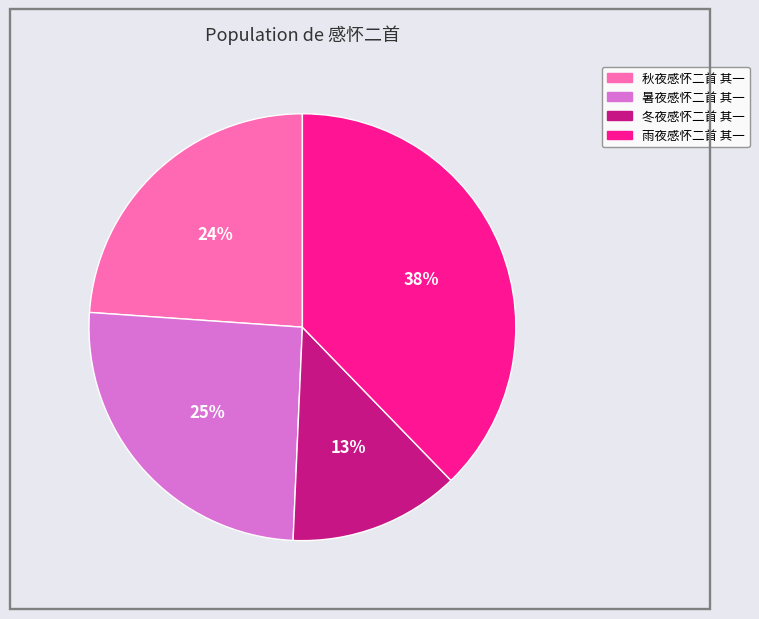

Is there any slice that represents more than half of the pie?

No